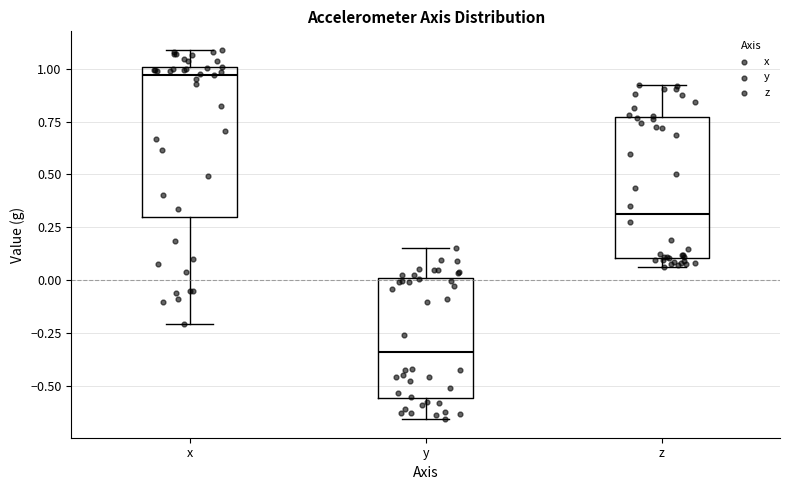

Reading left to right, transcribe this box plot: for each box, give where its median line is, the range the box spans, and where its two whiskers end, as read against the y-axis. The values are not printed on the chart, so give them approximately, as read against the axis.

x: median 0.95, box 0.30 to 1.00, whiskers -0.20 to 1.10
y: median -0.35, box -0.55 to 0.00, whiskers -0.65 to 0.15
z: median 0.30, box 0.10 to 0.75, whiskers 0.05 to 0.90